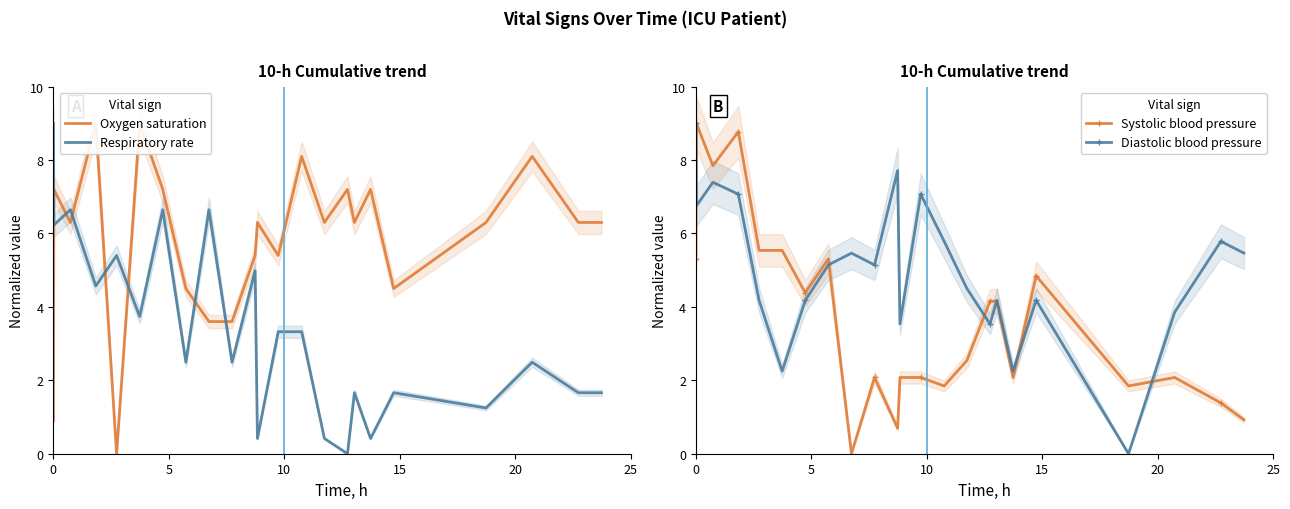

What is the value of the Diastolic blood pressure point at the 2nd from the left?

6.8